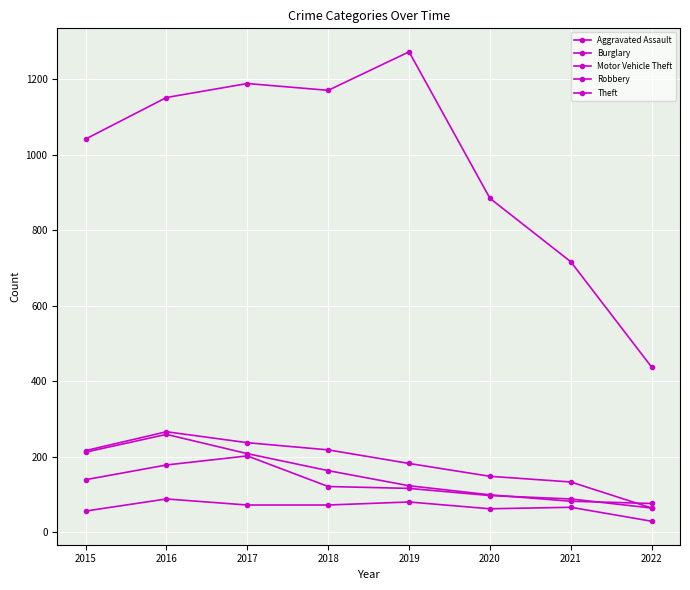

How many lines are shown in the chart?

5